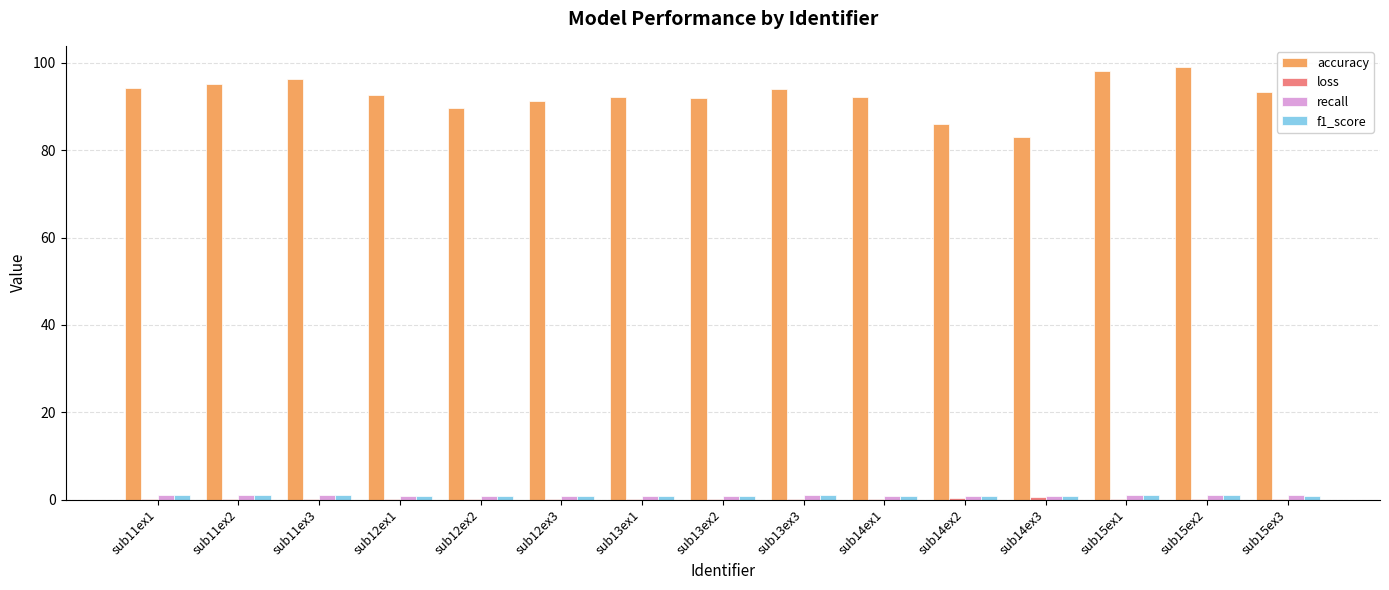

What is the greatest value displayed?

98.9